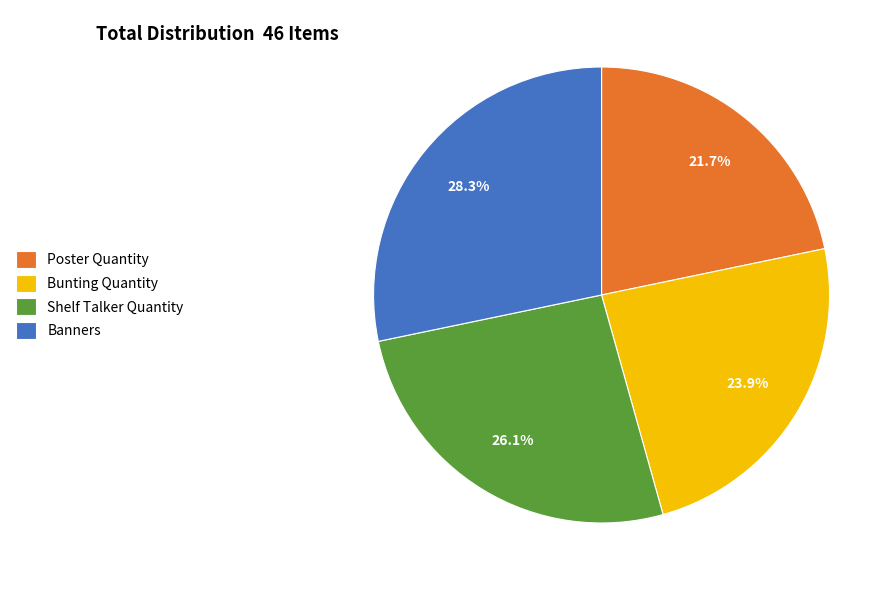

To the nearest percent, what portion does Poster Quantity represent?

22%